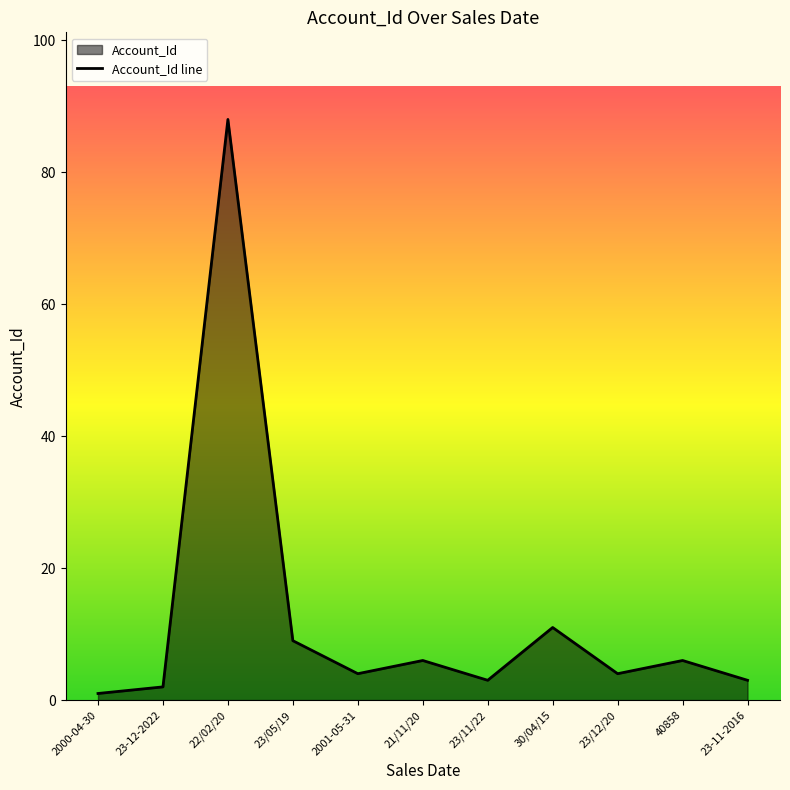

Reading left to right, transcribe all the data shown in this chart.

1	2	88	9	4	6	3	11	4	6	3